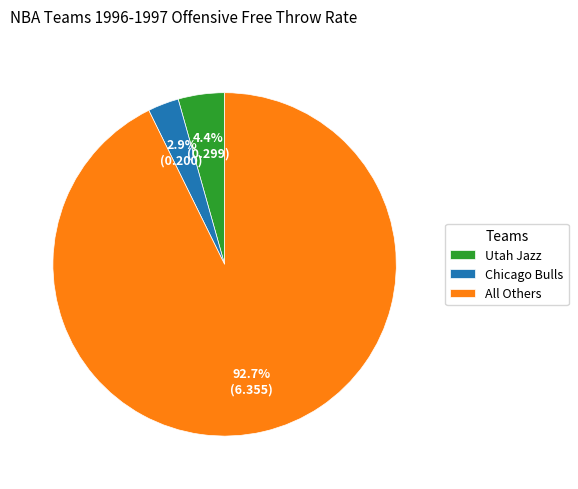

What is the ratio of the value at Utah Jazz to the value at Chicago Bulls?

1.5